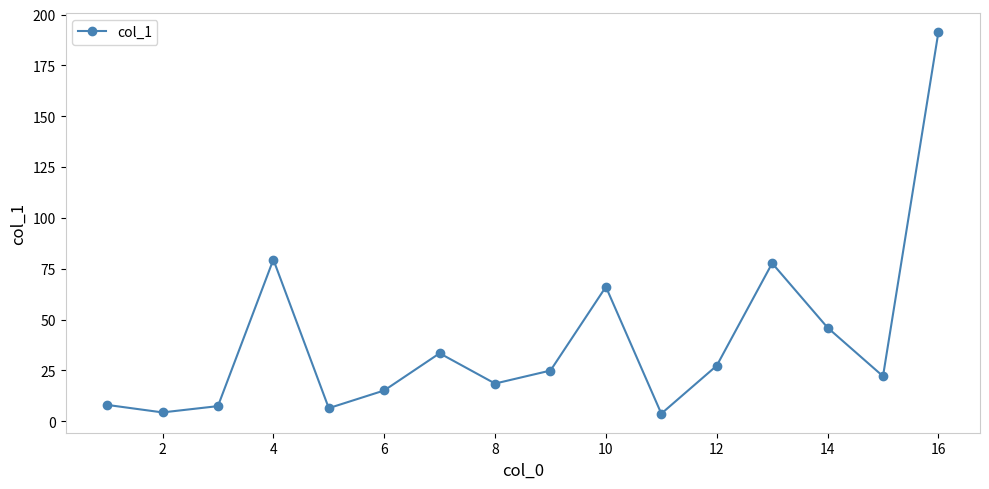

What is the maximum value shown in the chart?

191.5